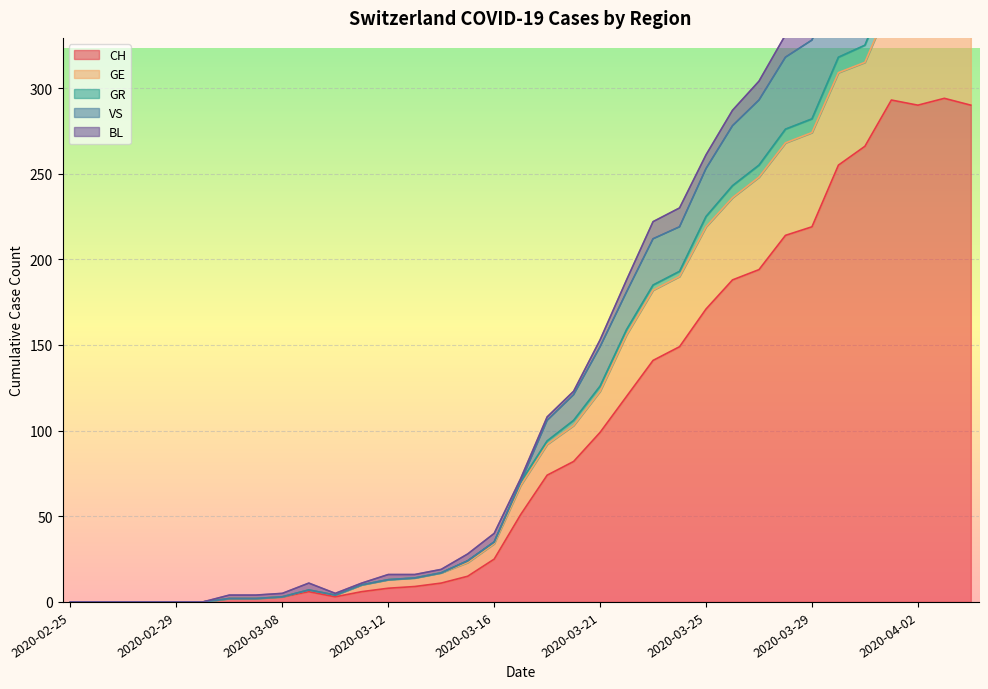

At which category is the sum across all series the highest?

2020-04-03